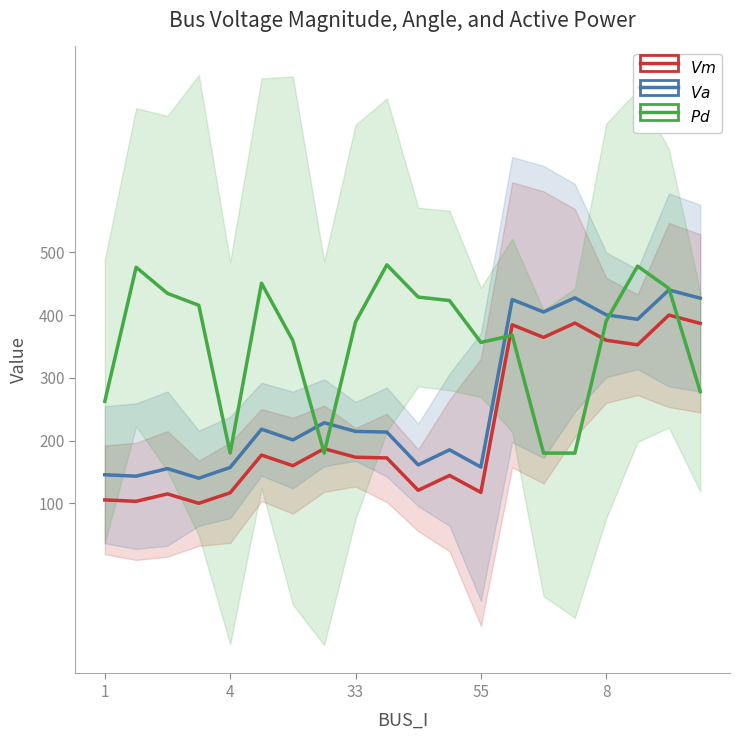

What is the total value across all series at 5?

845.7